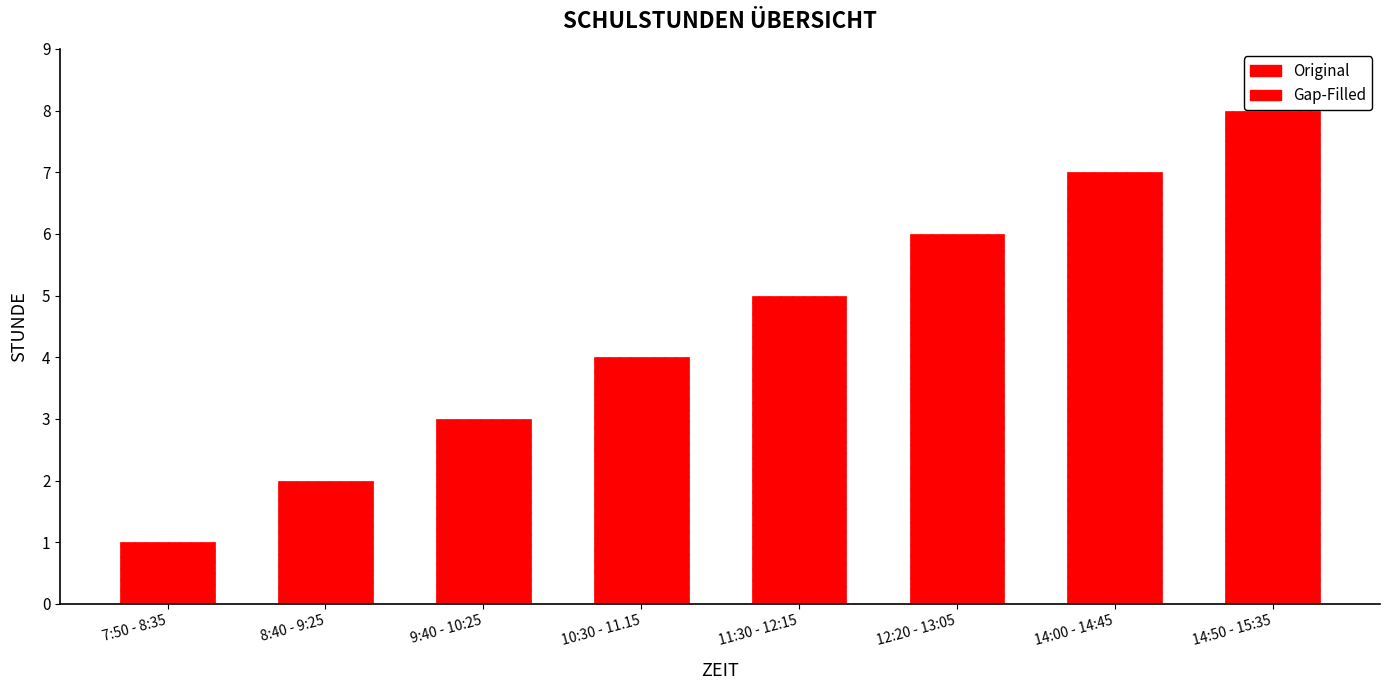

Does the chart contain any negative values?

No